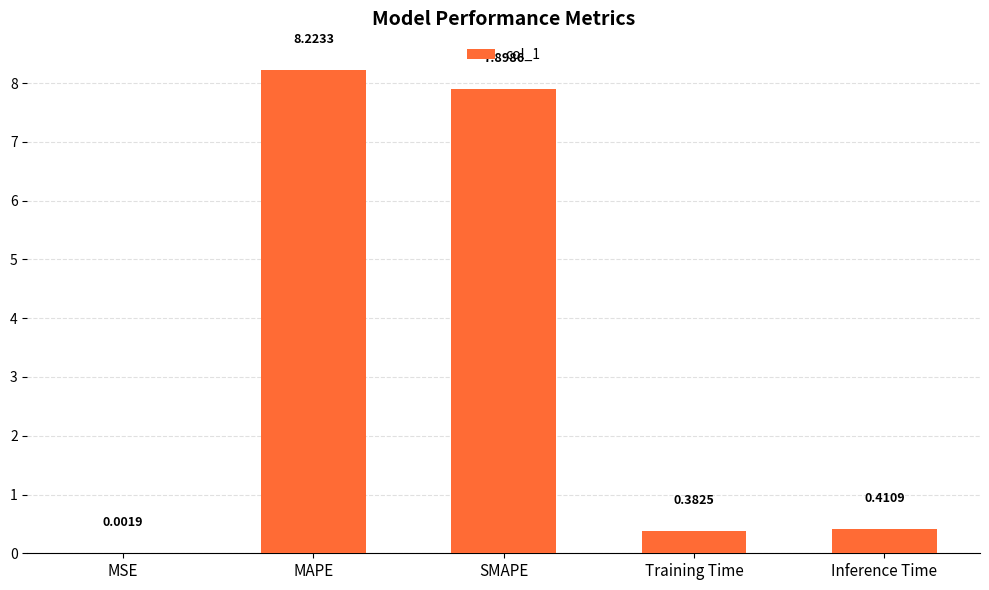

Are the bars horizontal?

No